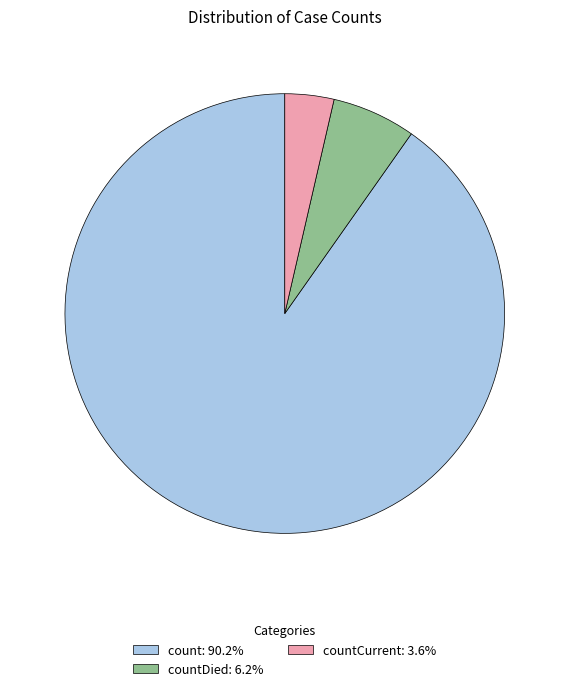

Approximately how many times larger is the value at countDied: 6.2% compared to countCurrent: 3.6%?

1.7